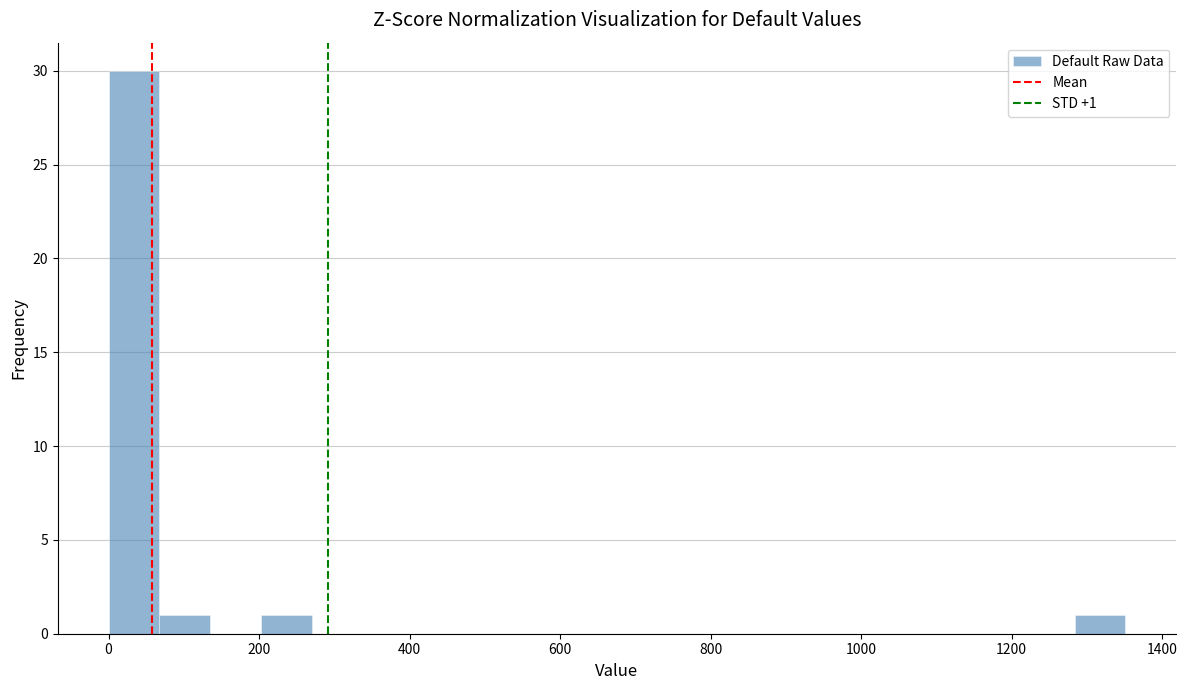

Read against the x-axis, roughly where is the centre of the tallest bar?

40